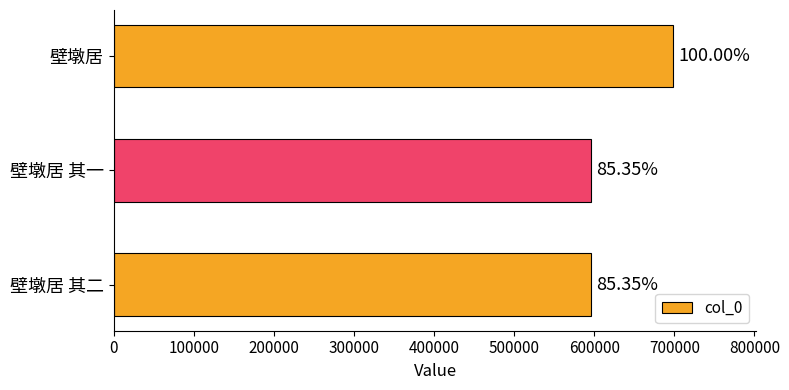

How many bars are there in total?

3